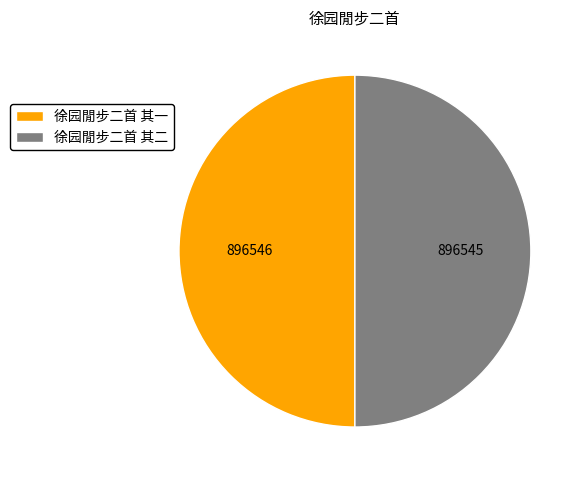

Is the sum of 徐园閒步二首 其二 and 徐园閒步二首 其一 greater than half?

Yes